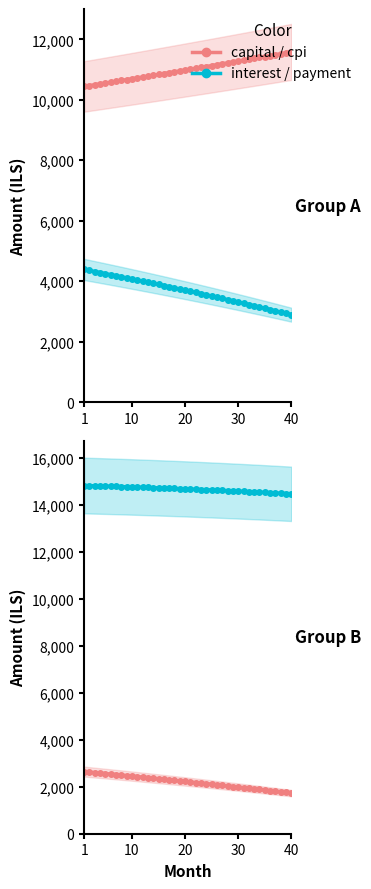

What is the smallest value displayed?

1730.4